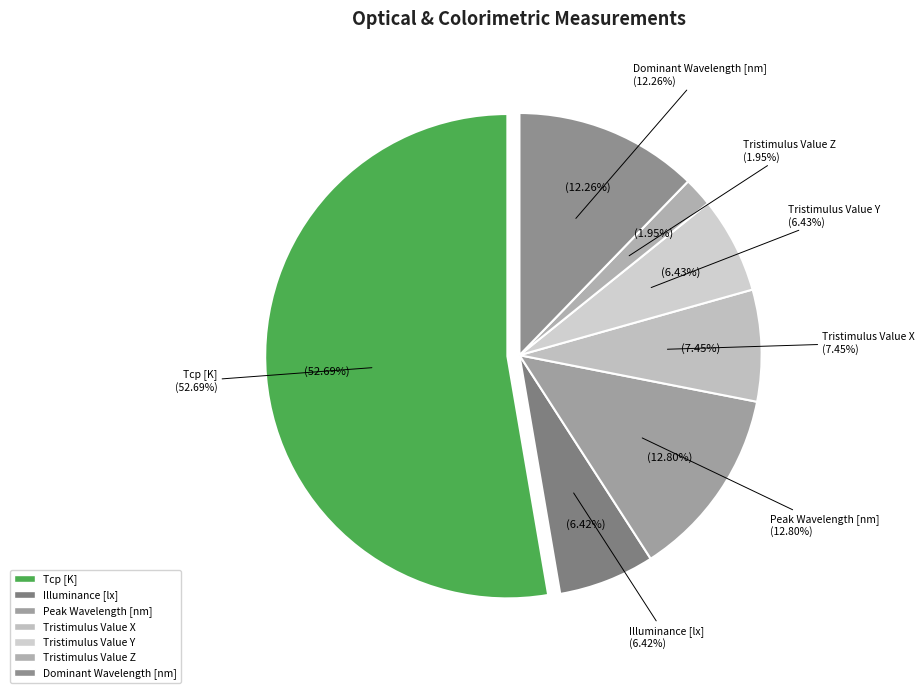

To the nearest percent, what portion does Tristimulus Value Z represent?

2%